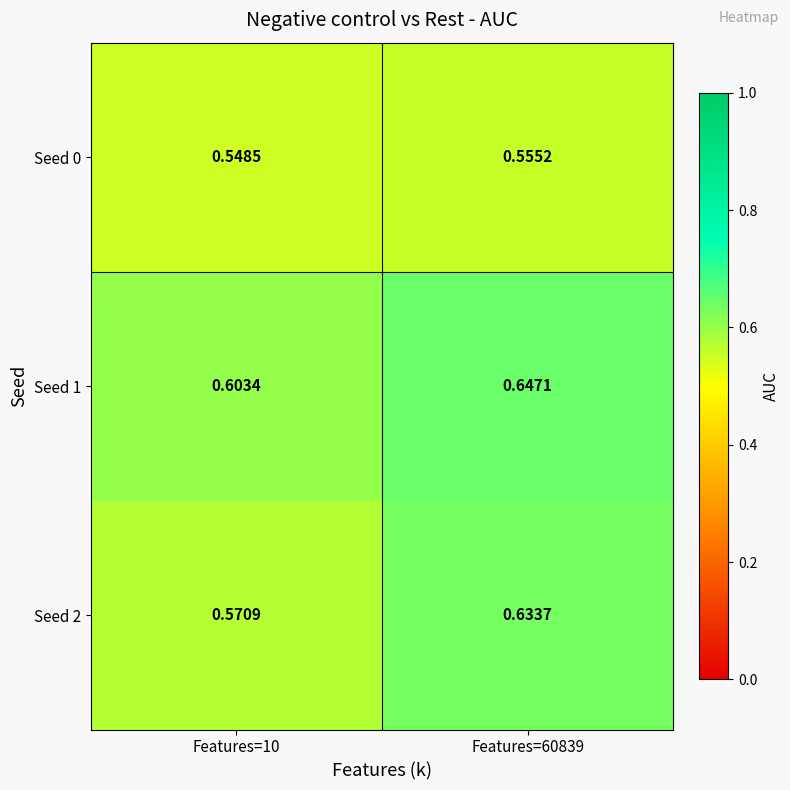

Rank the series by their average value, from lowest to highest.

Seed 0, Seed 2, Seed 1